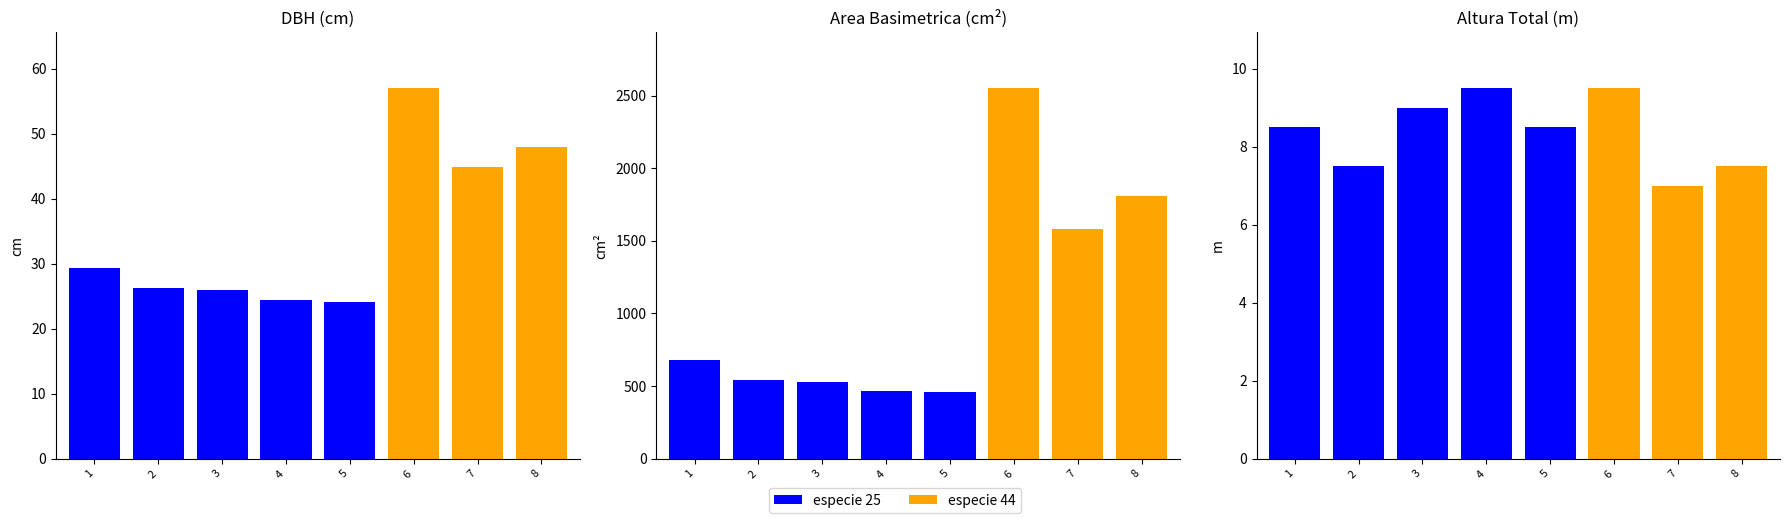

Is it true that area_basimetrica equals 237.0 at 2?

False